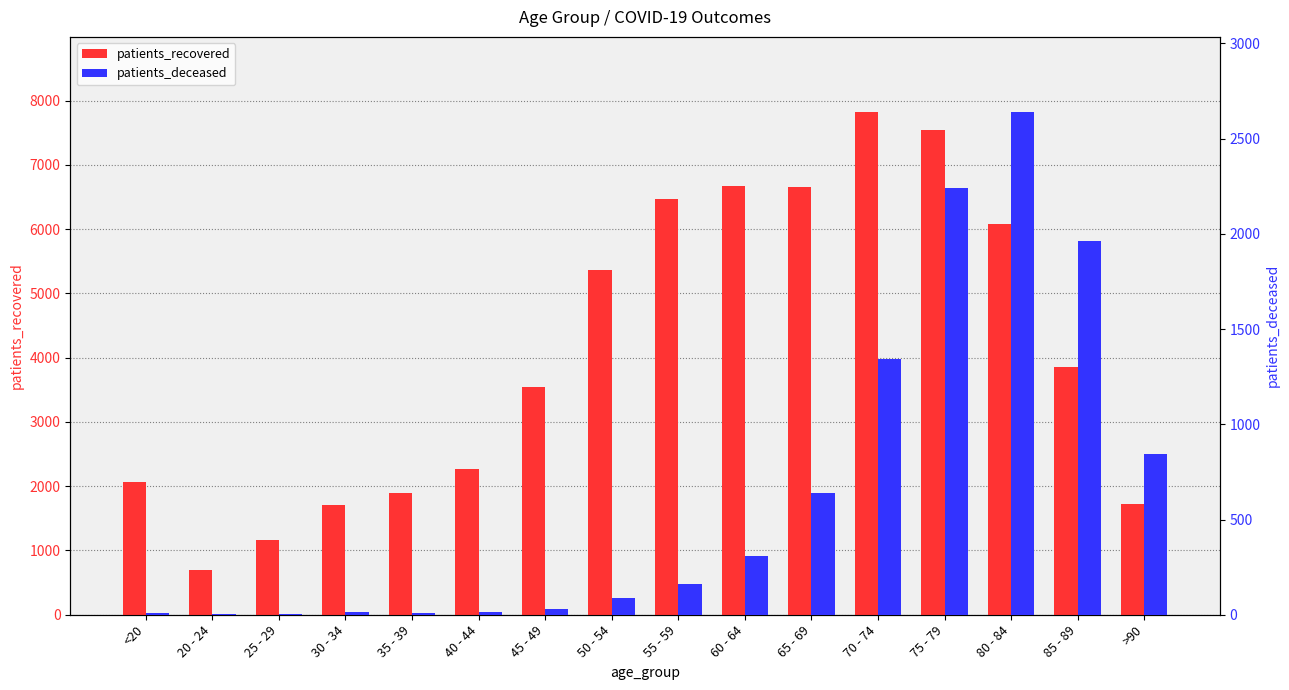

What is the label of the 12th bar from the right?

35 - 39